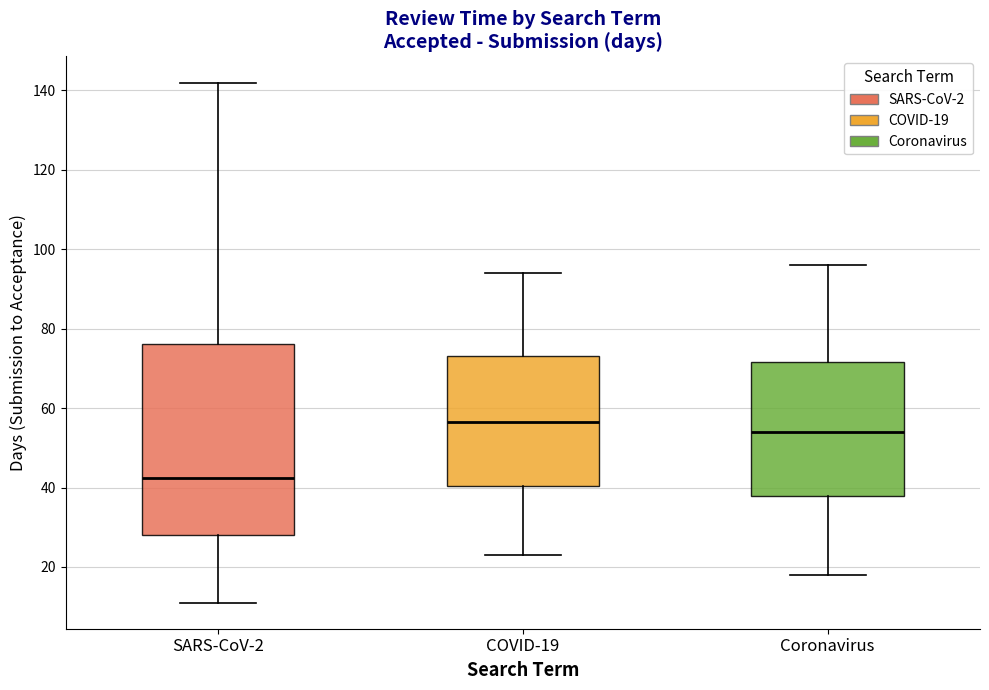

Comparing the boxes themselves (not the whiskers), which one is the tallest?

SARS-CoV-2